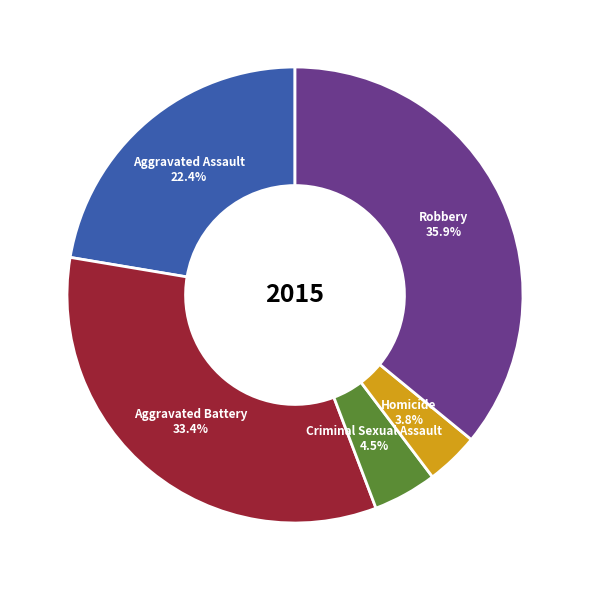

Rank the categories by value from highest to lowest.

Robbery, Aggravated Battery, Aggravated Assault, Criminal Sexual Assault, Homicide